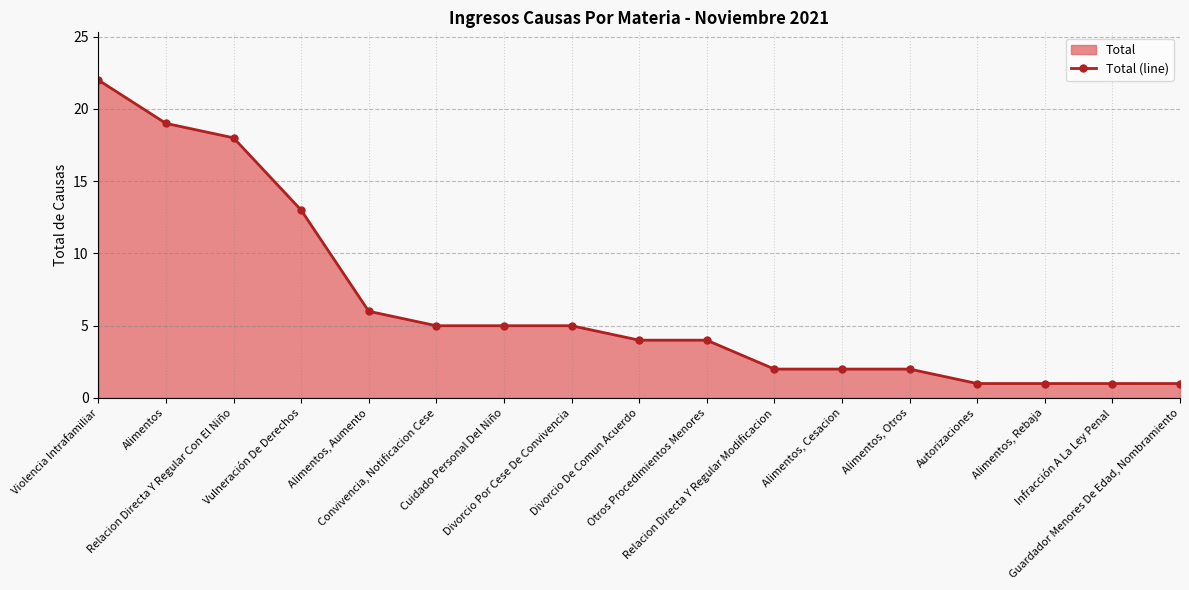

What is the label of the 17th point from the right?

Violencia Intrafamiliar